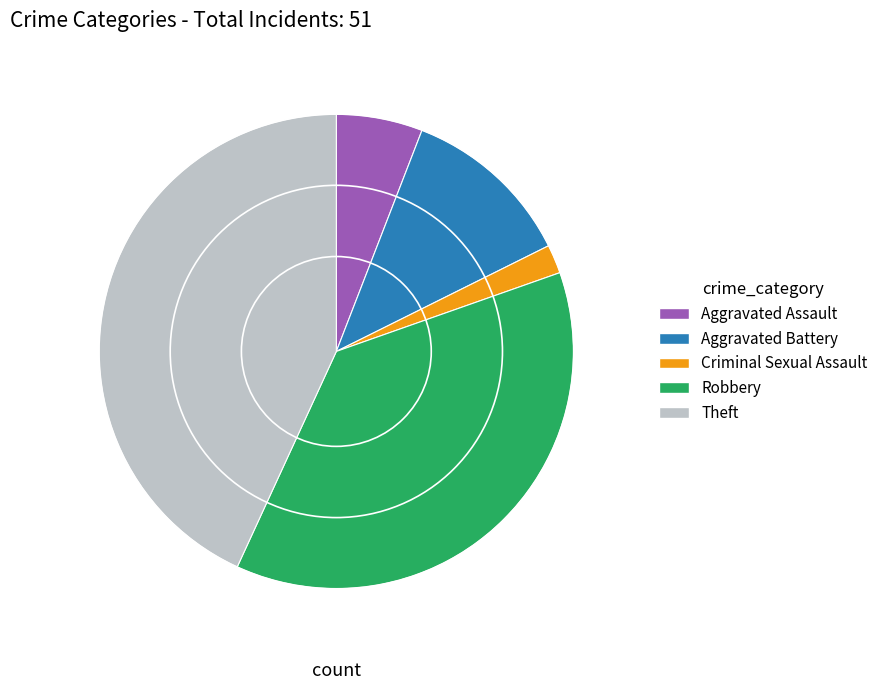

Which has a higher value, Aggravated Battery or Criminal Sexual Assault?

Aggravated Battery